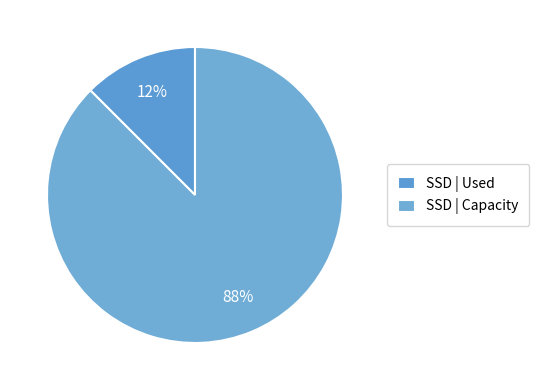

How many slices are in this pie chart?

2